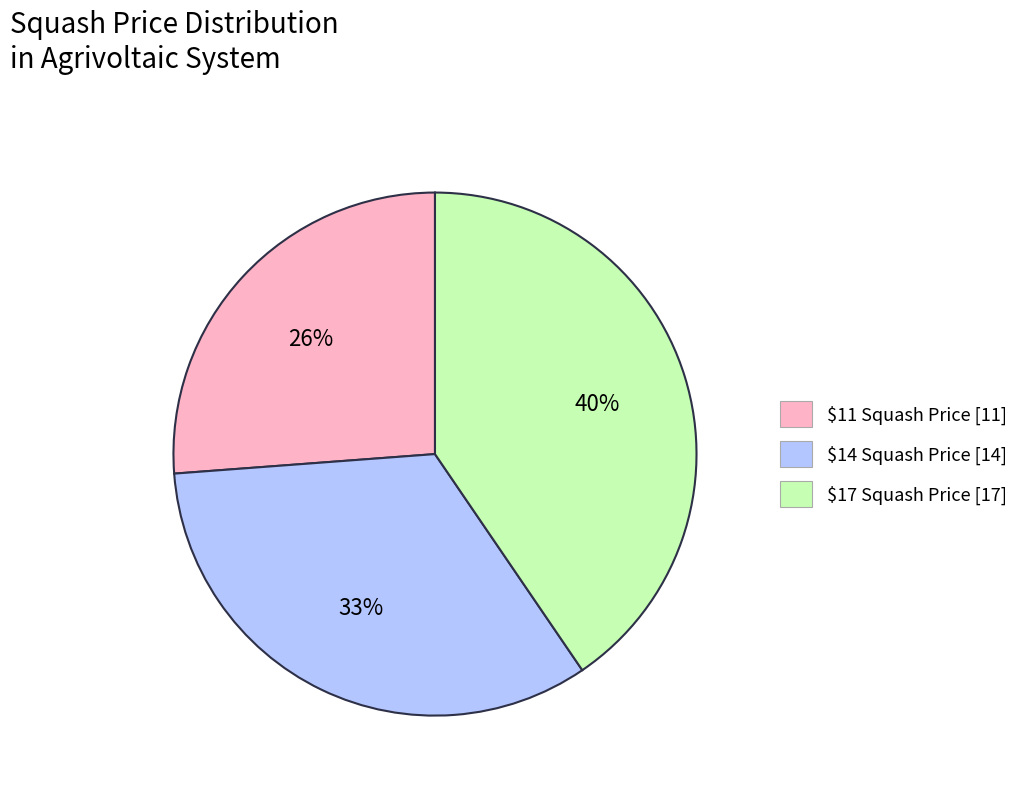

Does any single category account for the majority?

No